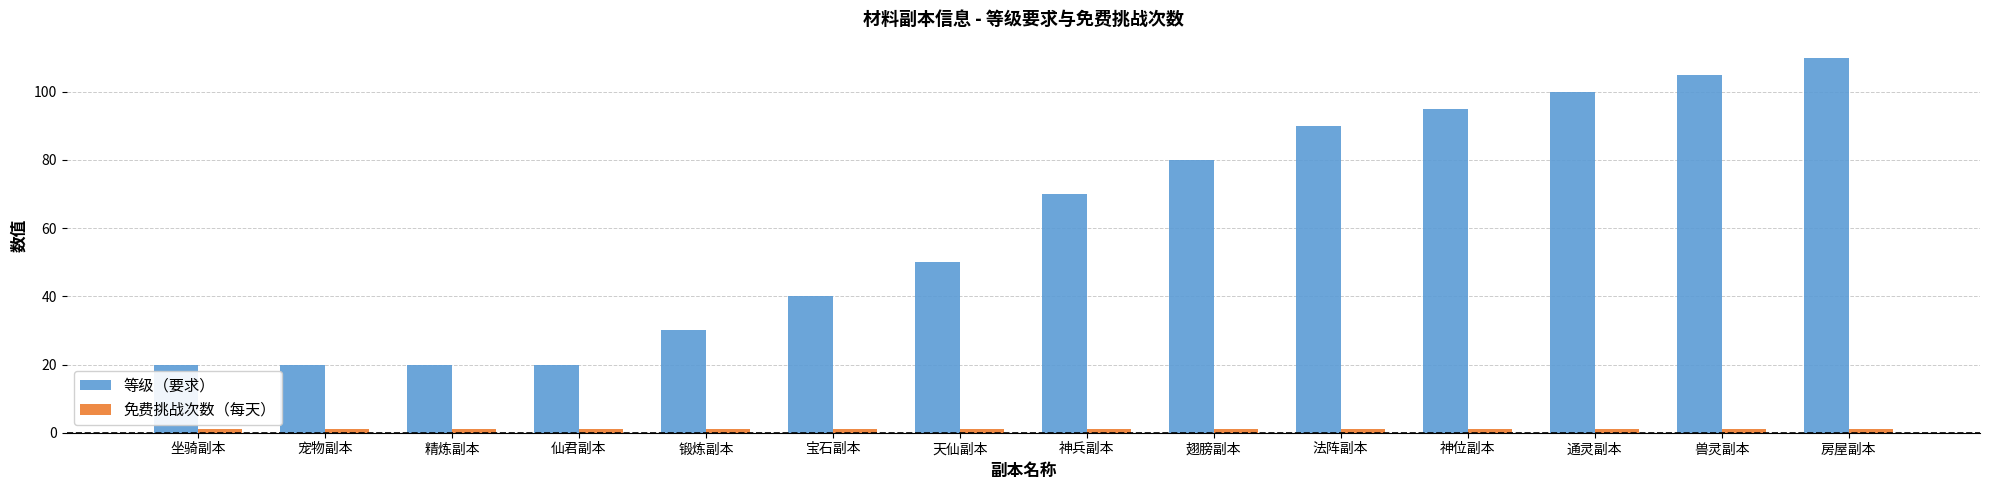

The 等级（要求） series shows 70 at 神兵副本. True or false?

True